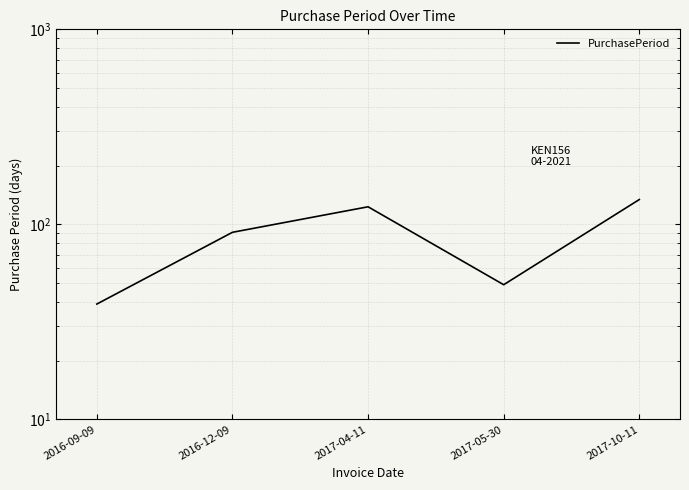

Rank the categories by value from highest to lowest.

2017-10-11, 2017-04-11, 2016-12-09, 2017-05-30, 2016-09-09